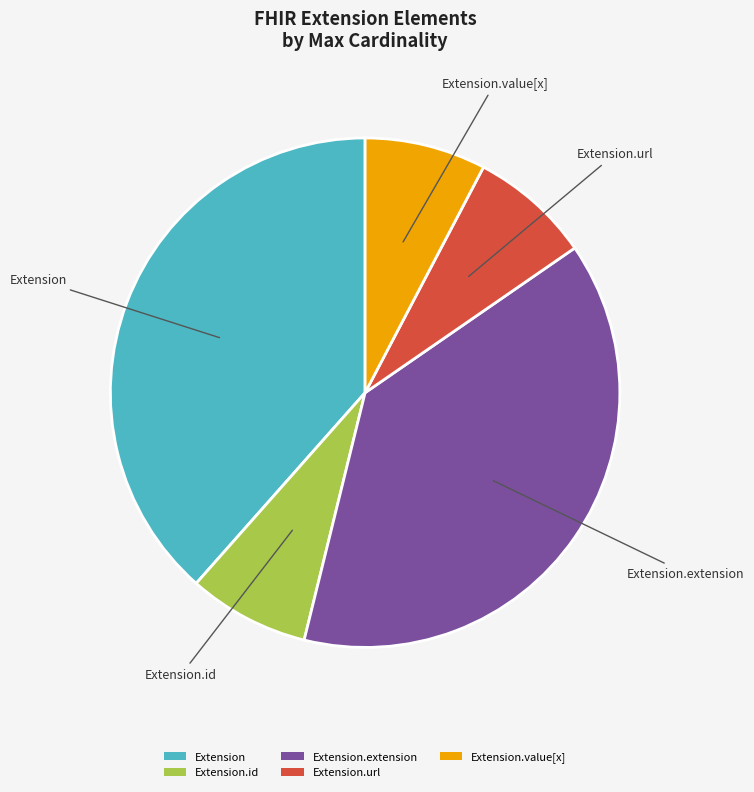

True or false: Extension.value[x] accounts for 8% of the total.

True